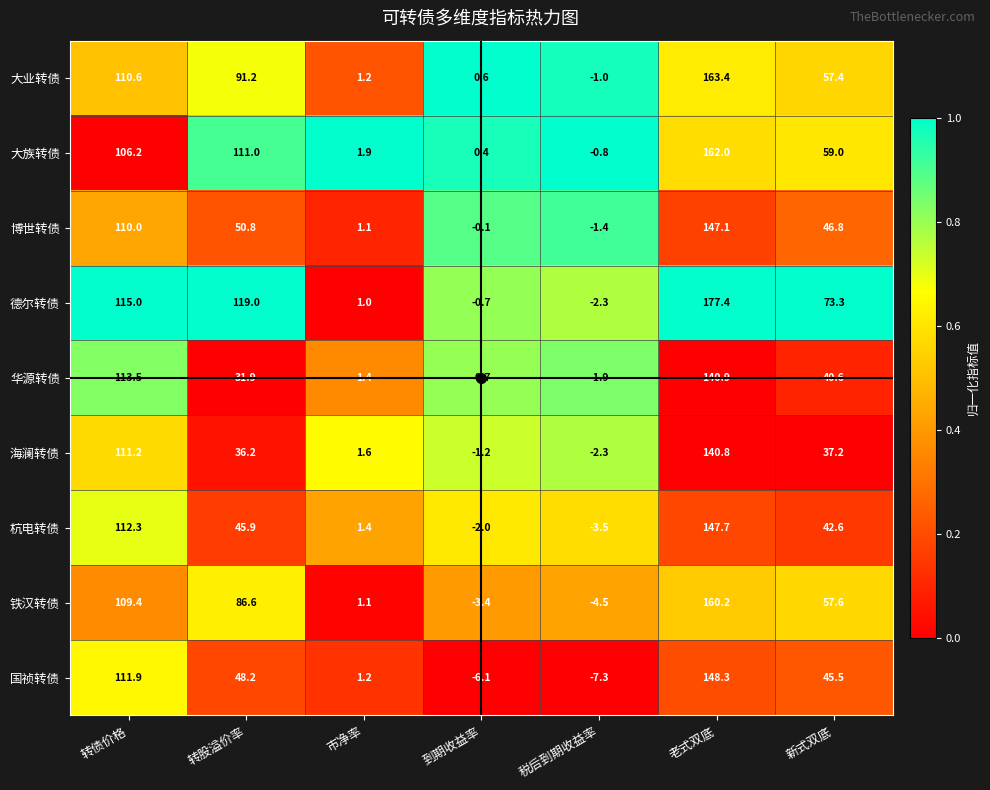

At which label does 杭电转债 first exceed 42?

转债价格